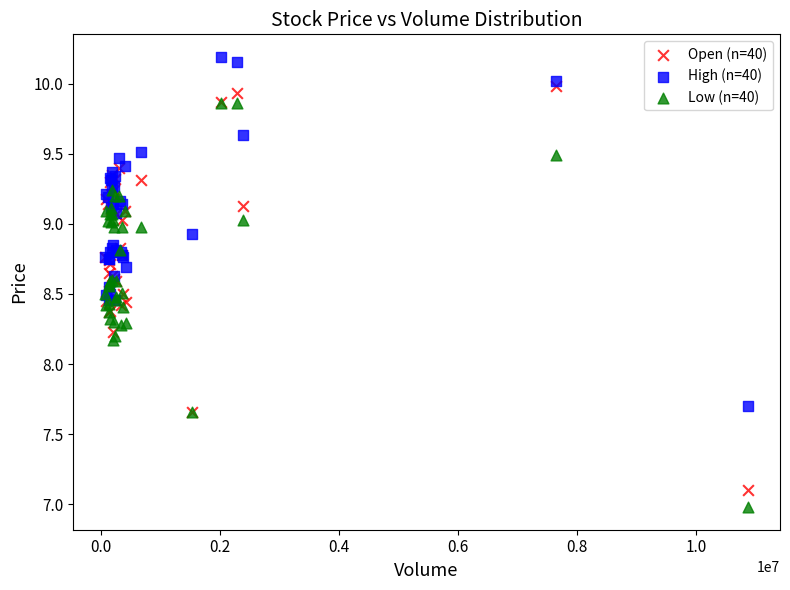

Which series contains the highest Y value?

High (n=40)